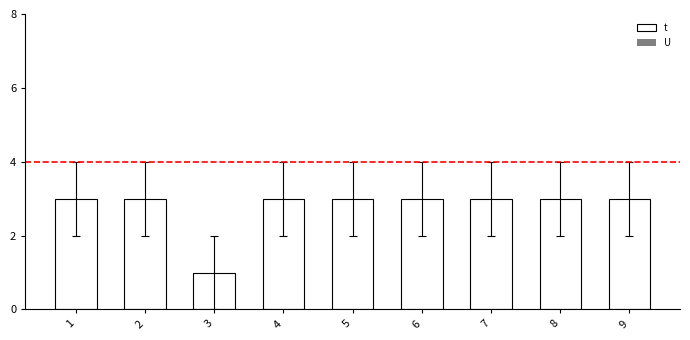

What is the sum of the values at 8 and 4?

6